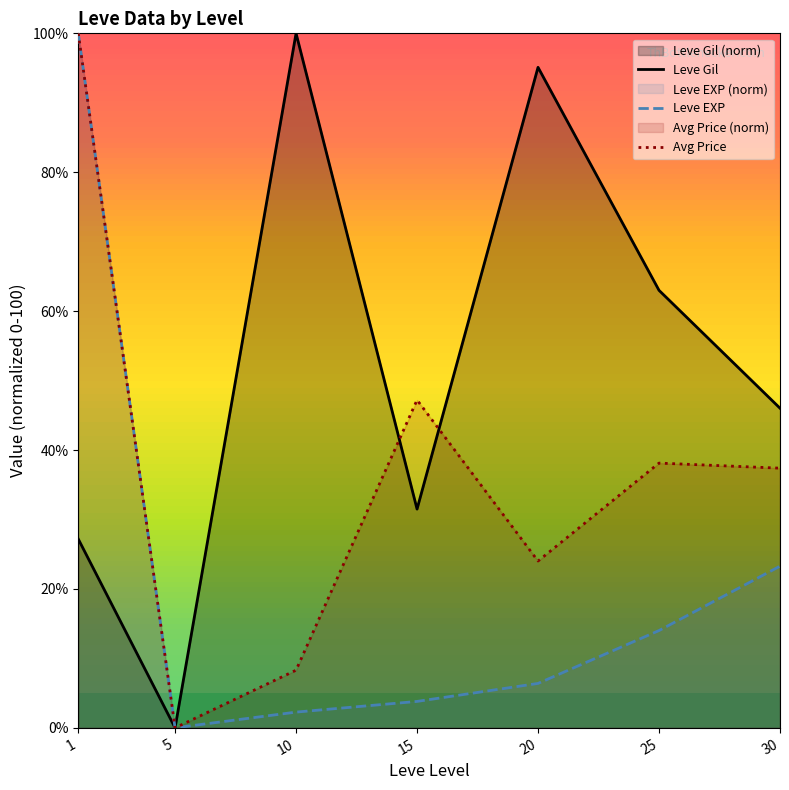

The value of Avg Price at 10 is 11.2. True or false?

False